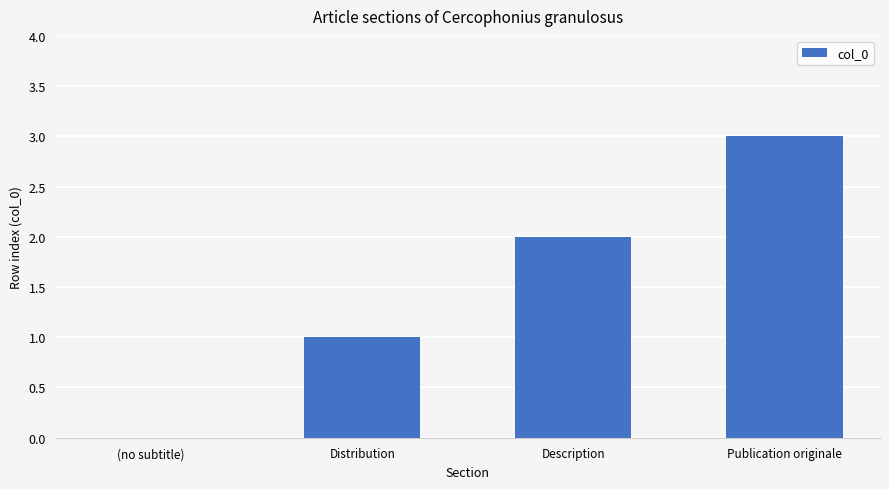

Which has a higher value, Distribution or (no subtitle)?

Distribution